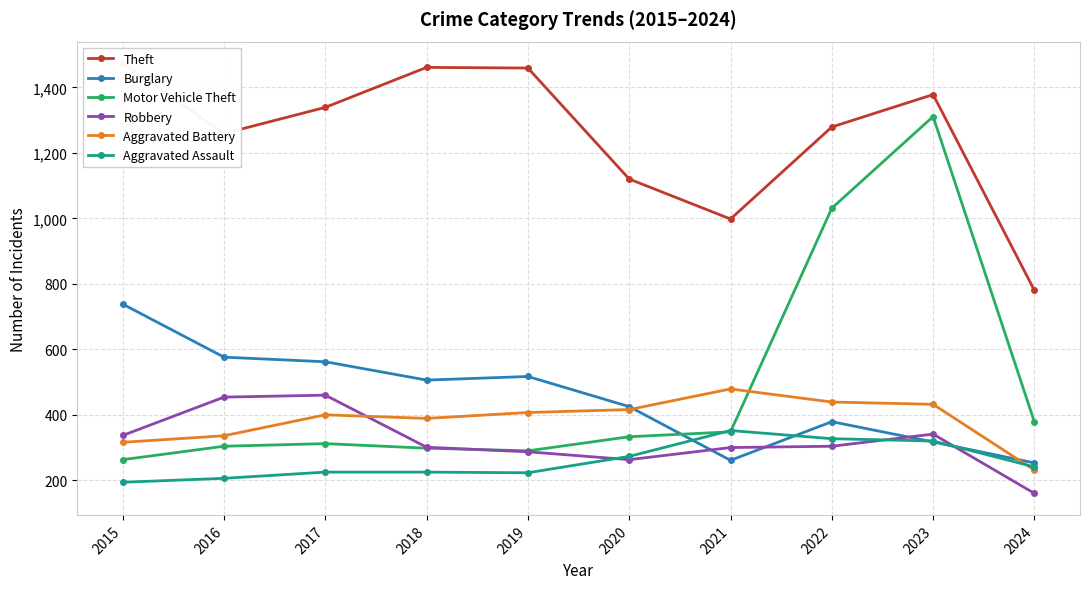

At which label does Aggravated Battery reach its peak?

2021